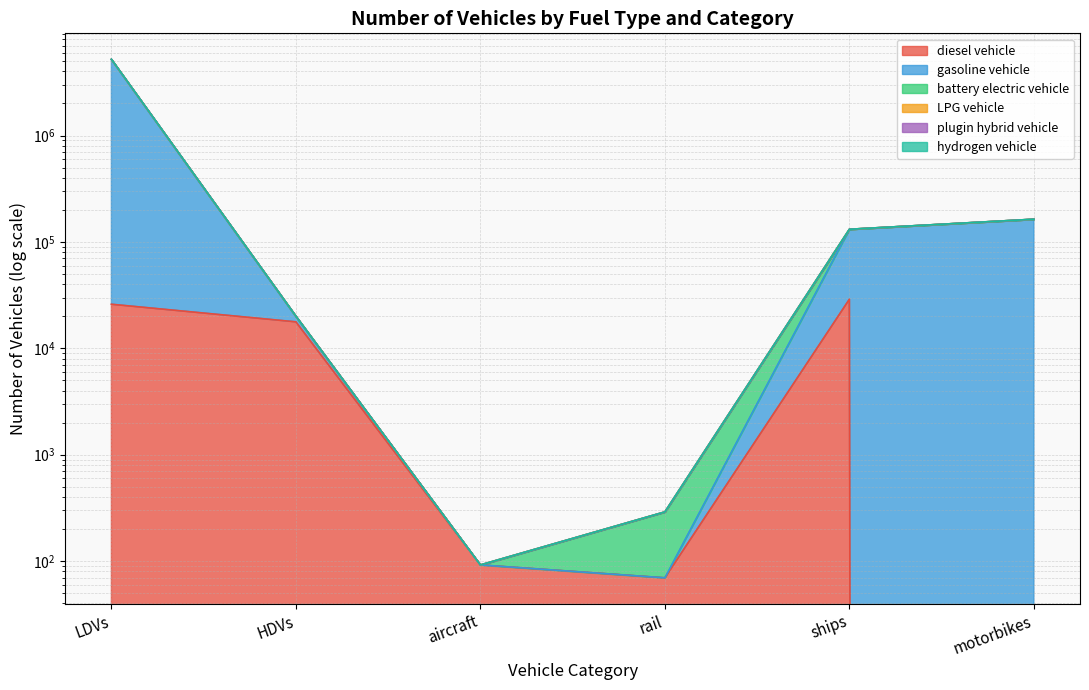

True or false: battery electric vehicle has a value of 131424.0 at ships.

True